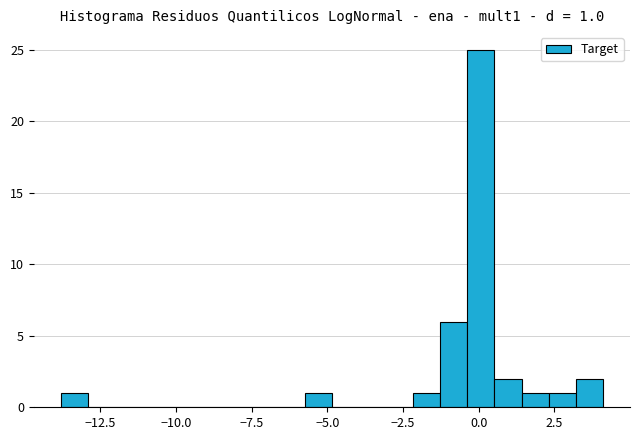

Read against the x-axis, roughly where is the centre of the tallest bar?

0.0